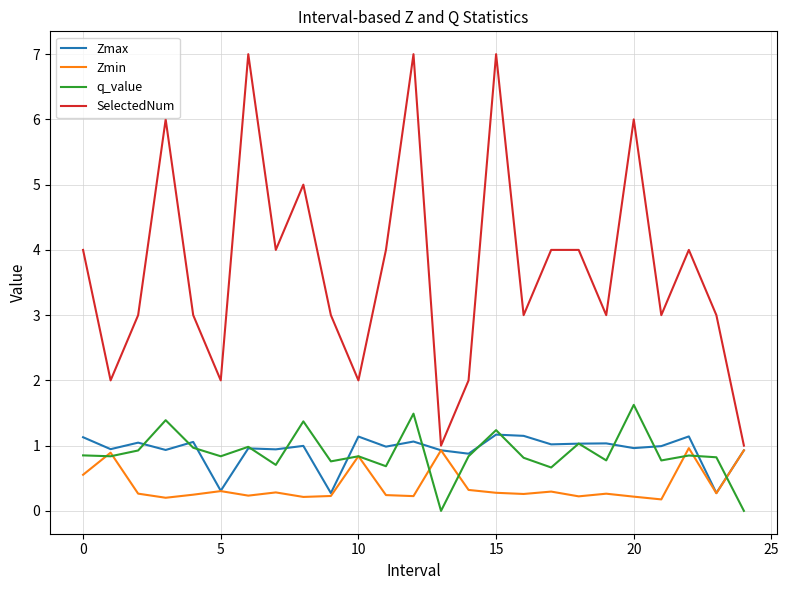

What is the highest value of the Zmax series?

1.2